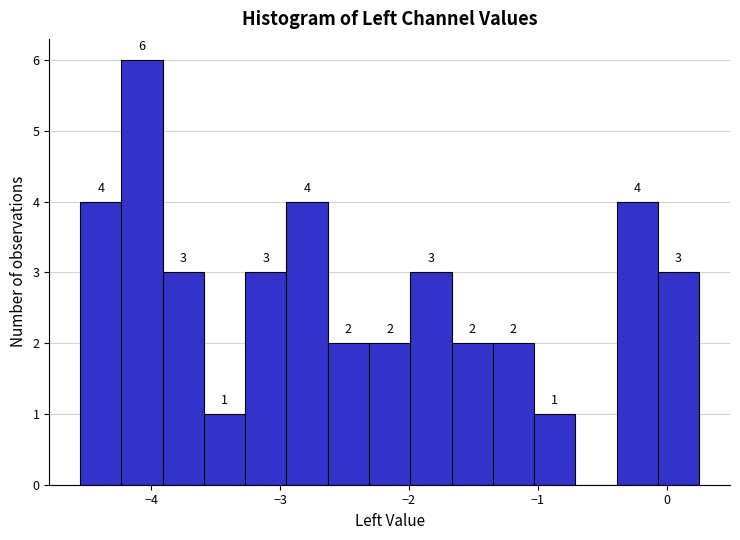

Around what value on the x-axis is the tallest bar? Give the approximate position of its centre, as read against the axis.

-4.1